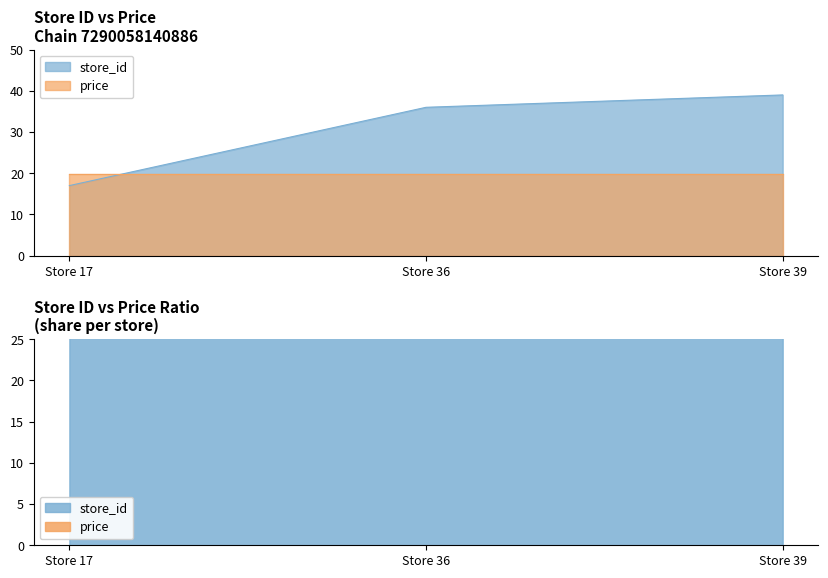

Reading right to left, list all the values displayed in this chart.

39	36	17